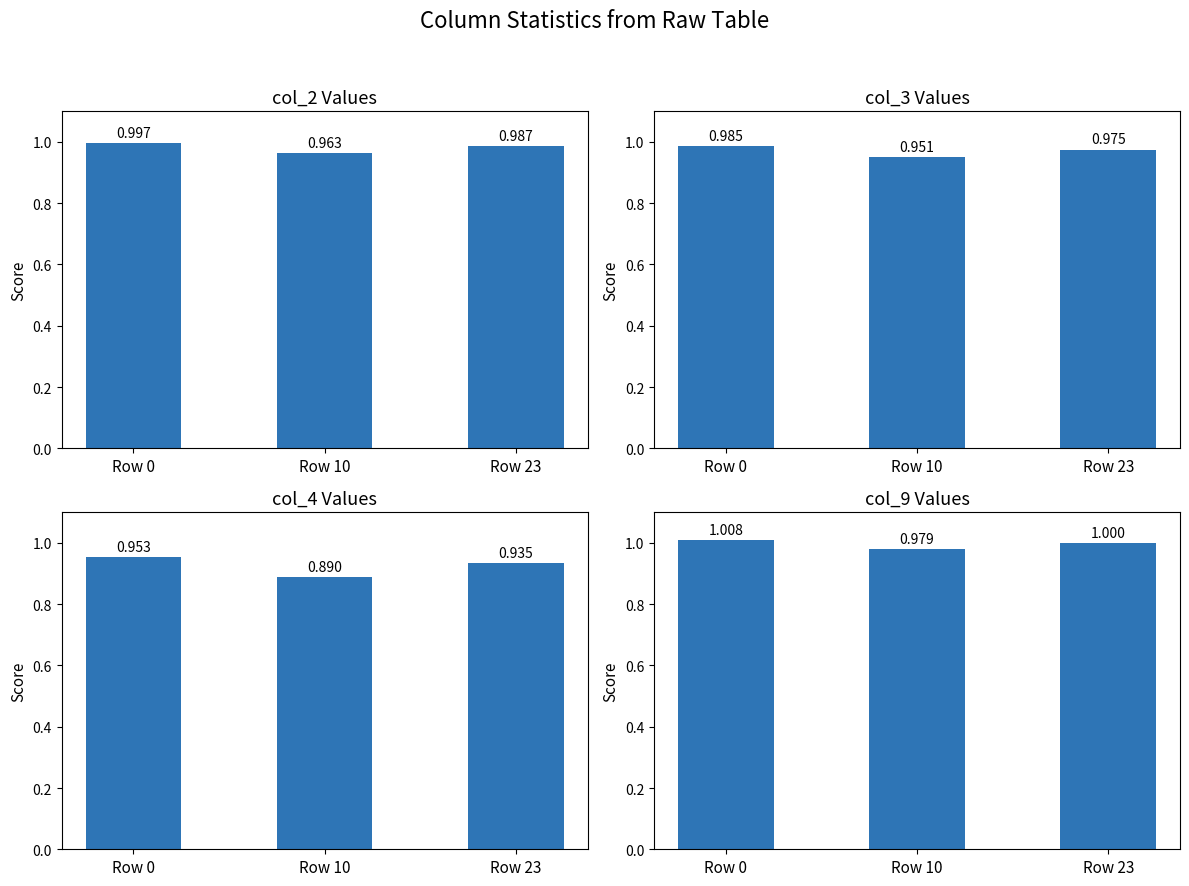

Which series has the largest range (max minus min)?

col_4